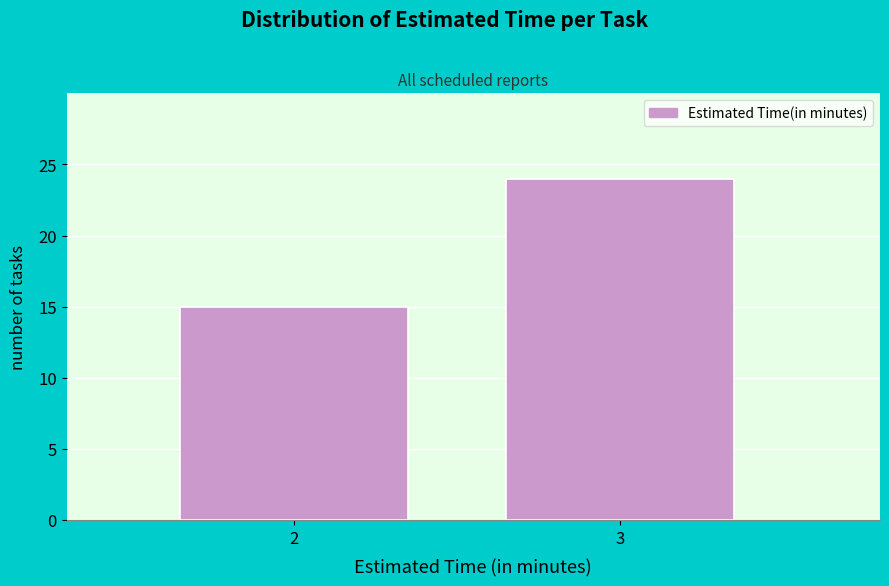

Reading left to right, extract all data points from this chart.

15	24